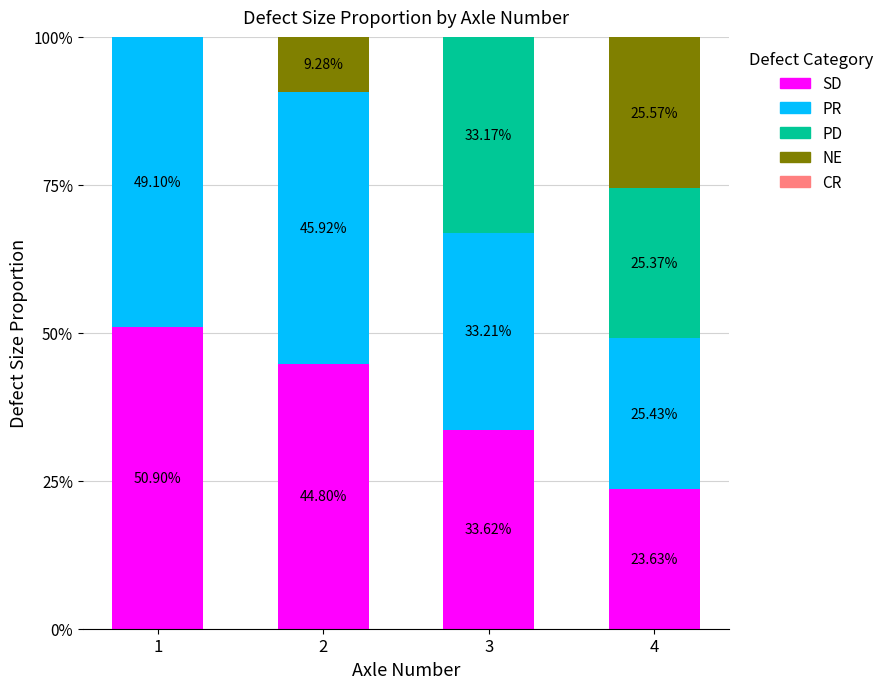

What is the average value of the PR series?

38.4